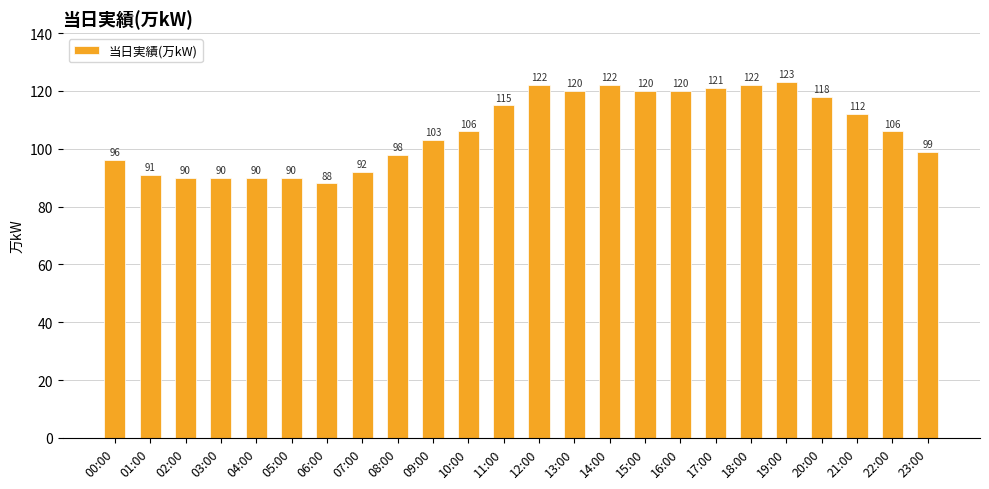

What is the difference between the maximum and minimum values?

35